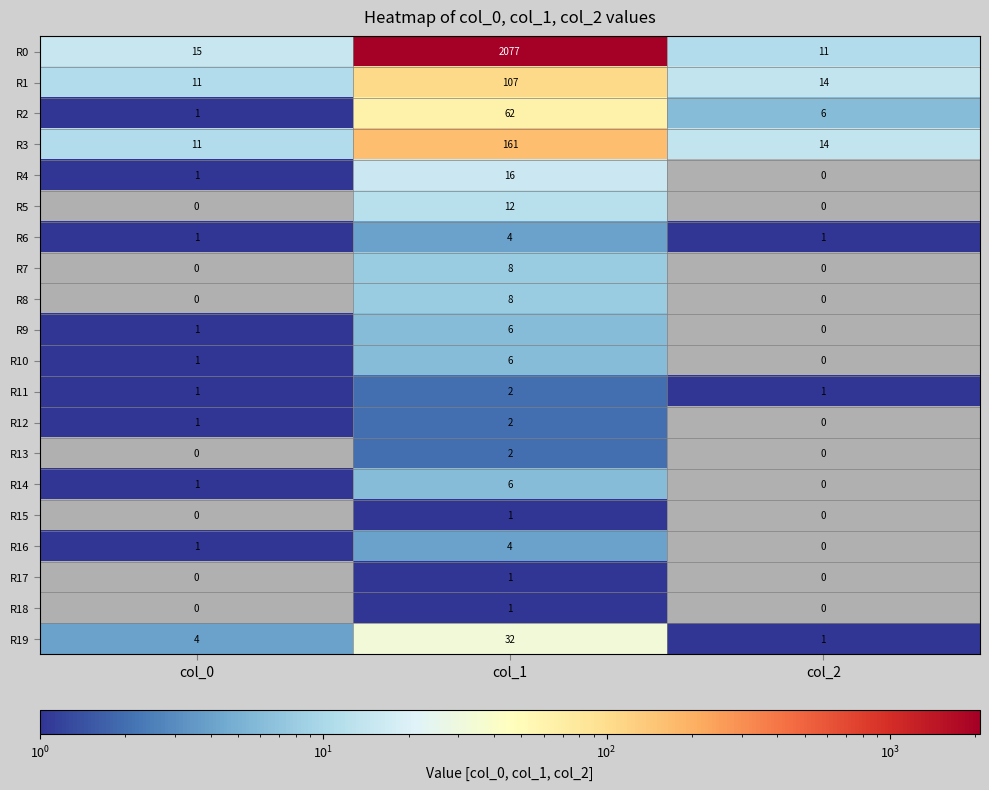

Which series changed the most between col_1 and col_2?

R0